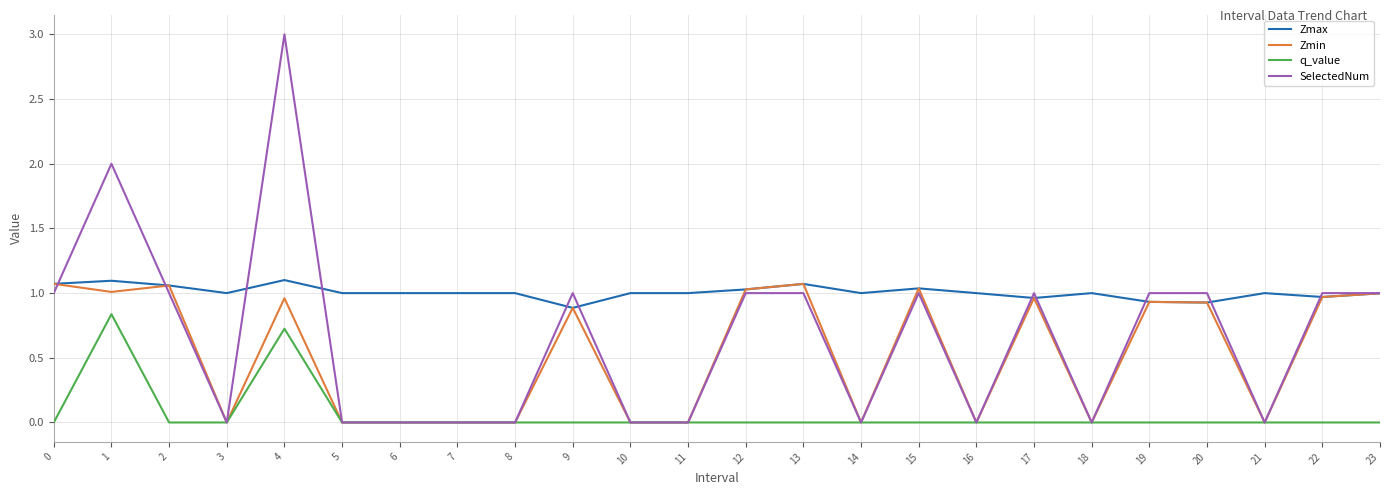

Which label corresponds to the largest value in the chart?

4